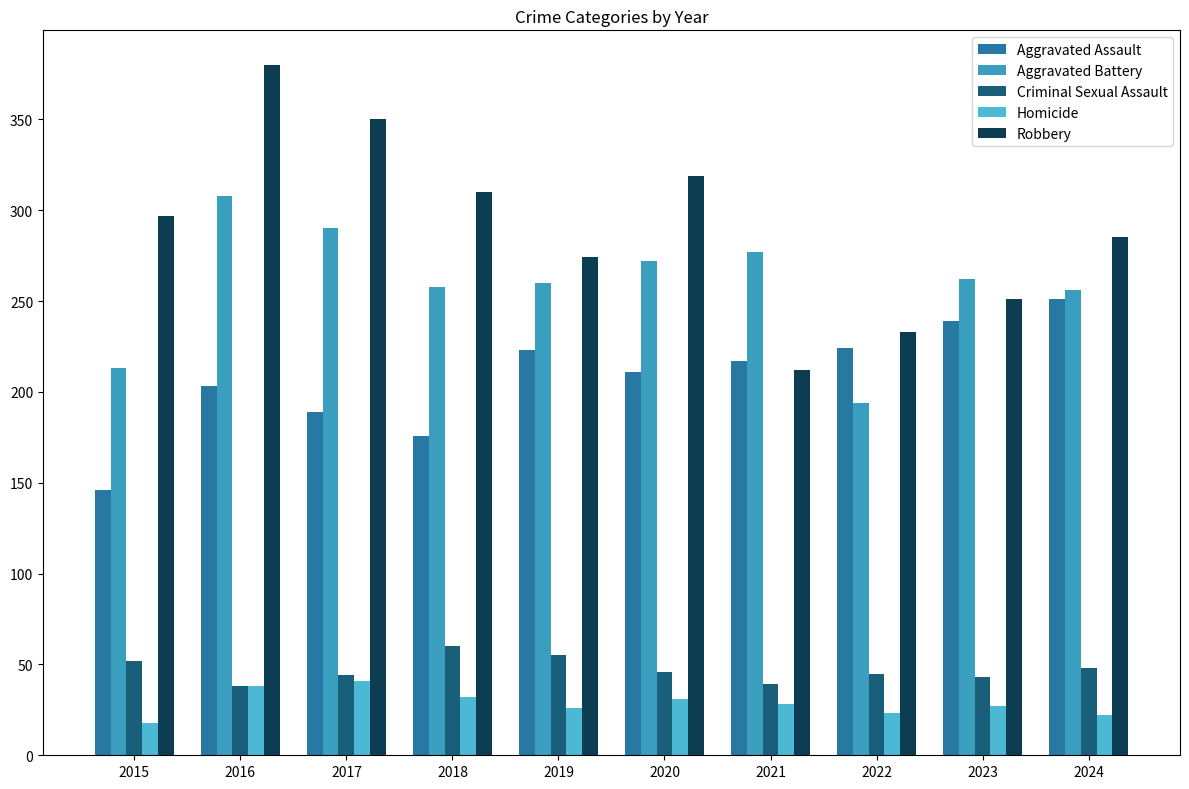

What is the value of the Criminal Sexual Assault bar at the 10th from the left?

48